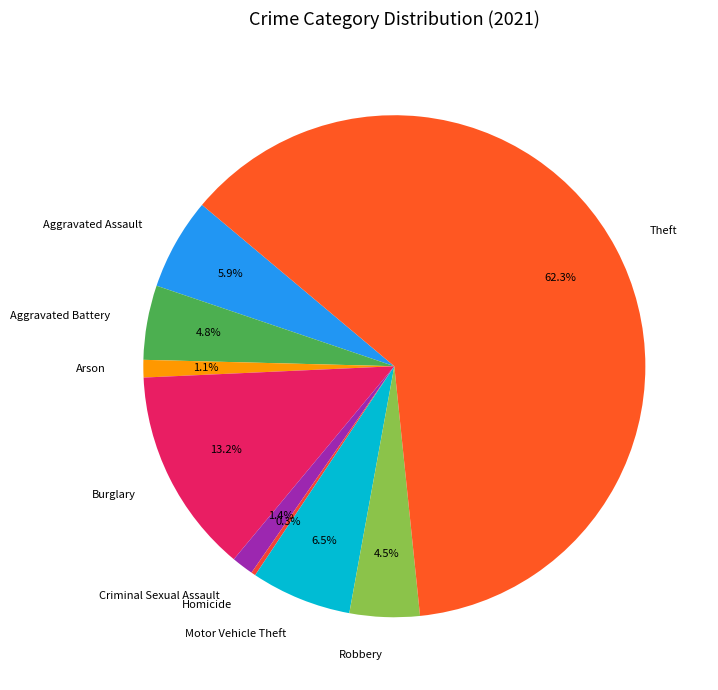

Which slice is the smallest?

Homicide